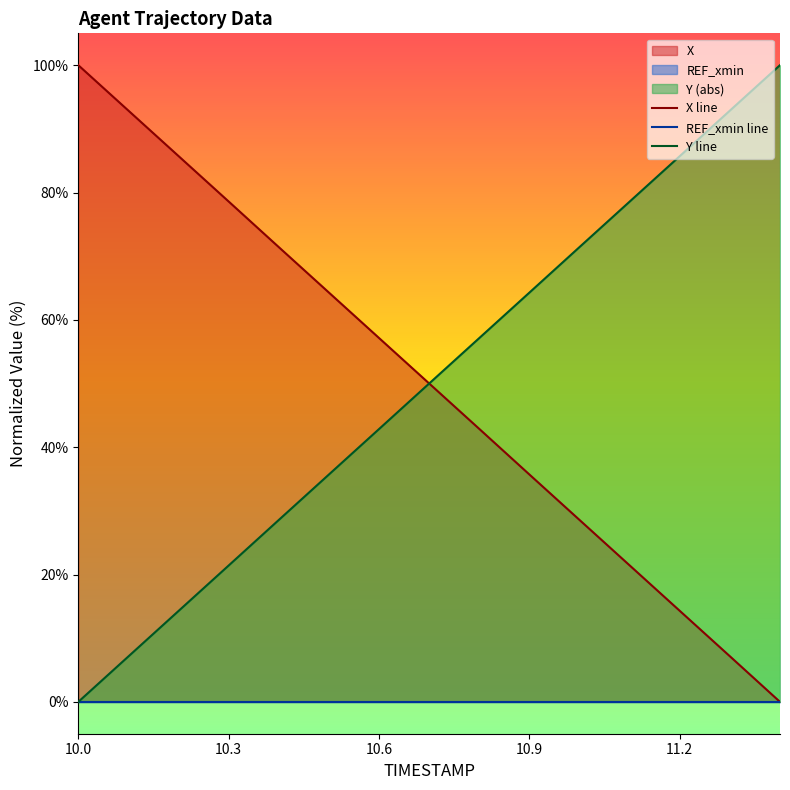

Rank the series by their average value, from highest to lowest.

X, Y